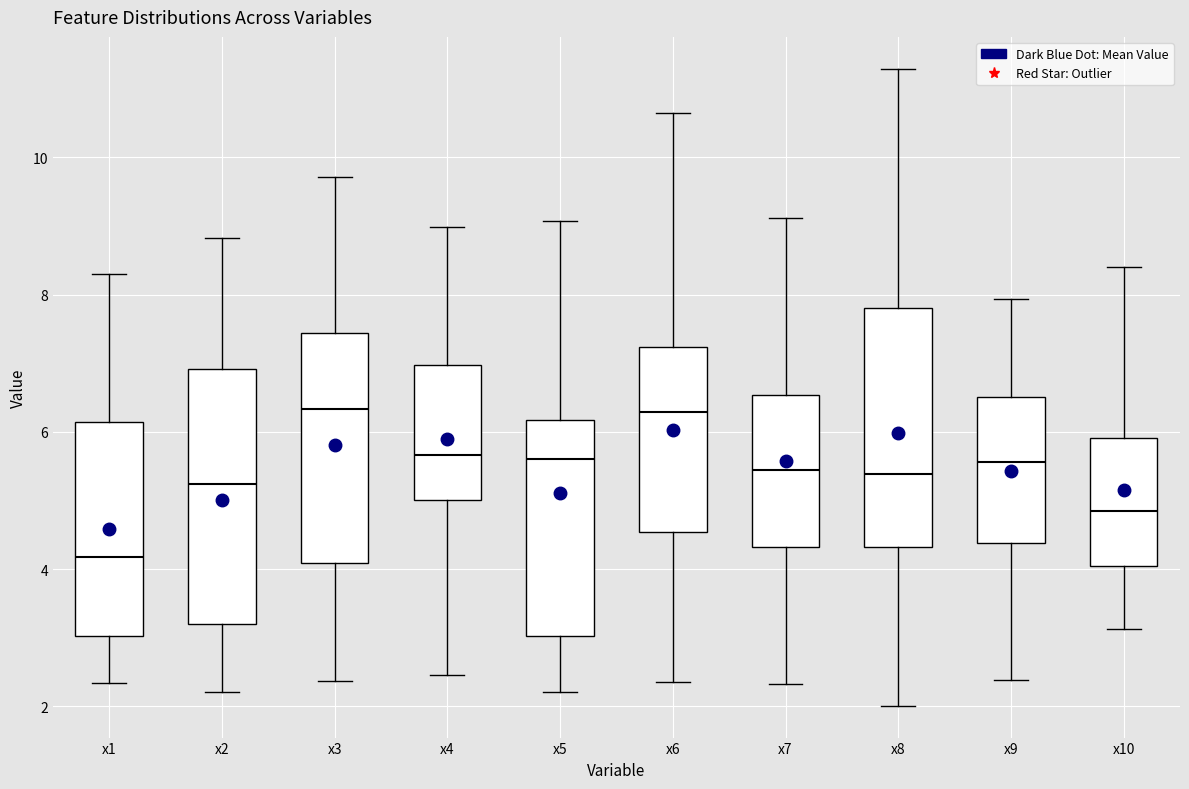

Reading left to right, read every box against the y-axis: the position of its median line, the range the box covers, and the ends of its whiskers. The values are not printed on the chart, so give them approximately, as read against the axis.

x1: median 4.2, box 3.0 to 6.2, whiskers 2.4 to 8.4
x2: median 5.2, box 3.2 to 7.0, whiskers 2.2 to 8.8
x3: median 6.4, box 4.0 to 7.4, whiskers 2.4 to 9.8
x4: median 5.6, box 5.0 to 7.0, whiskers 2.4 to 9.0
x5: median 5.6, box 3.0 to 6.2, whiskers 2.2 to 9.0
x6: median 6.2, box 4.6 to 7.2, whiskers 2.4 to 10.6
x7: median 5.4, box 4.4 to 6.6, whiskers 2.4 to 9.2
x8: median 5.4, box 4.4 to 7.8, whiskers 2.0 to 11.2
x9: median 5.6, box 4.4 to 6.6, whiskers 2.4 to 8.0
x10: median 4.8, box 4.0 to 6.0, whiskers 3.2 to 8.4